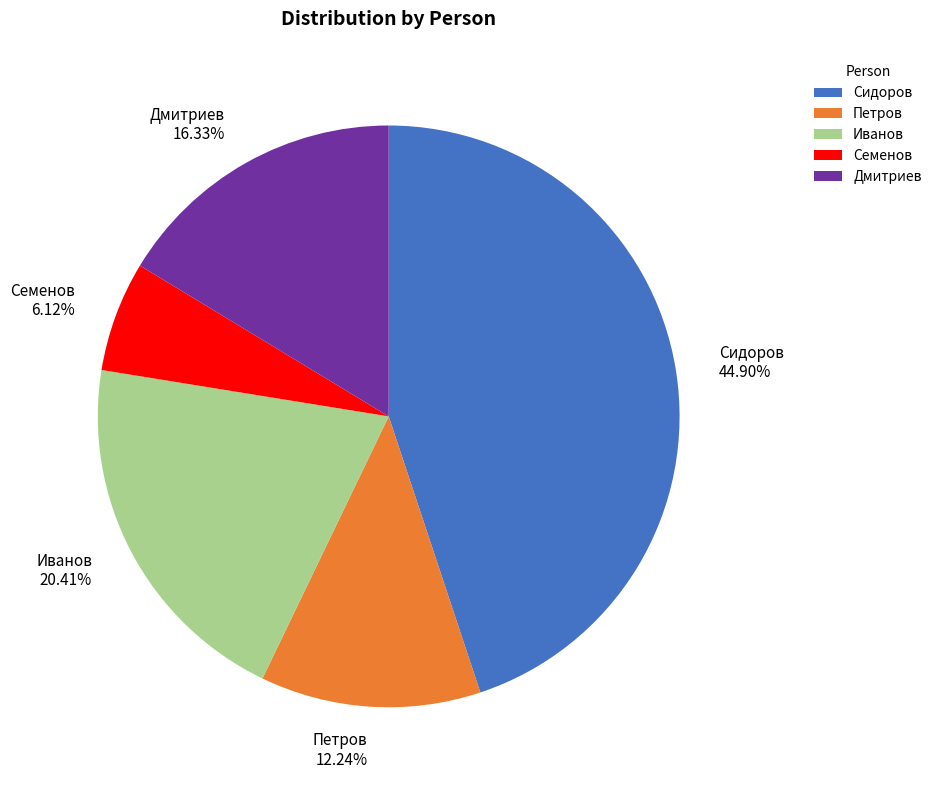

Combined, do Иванов and Сидоров account for over 50%?

Yes